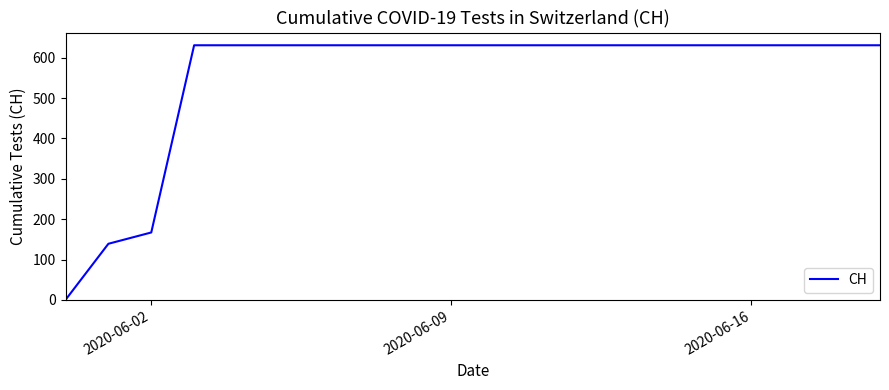

What is the maximum value shown in the chart?

631